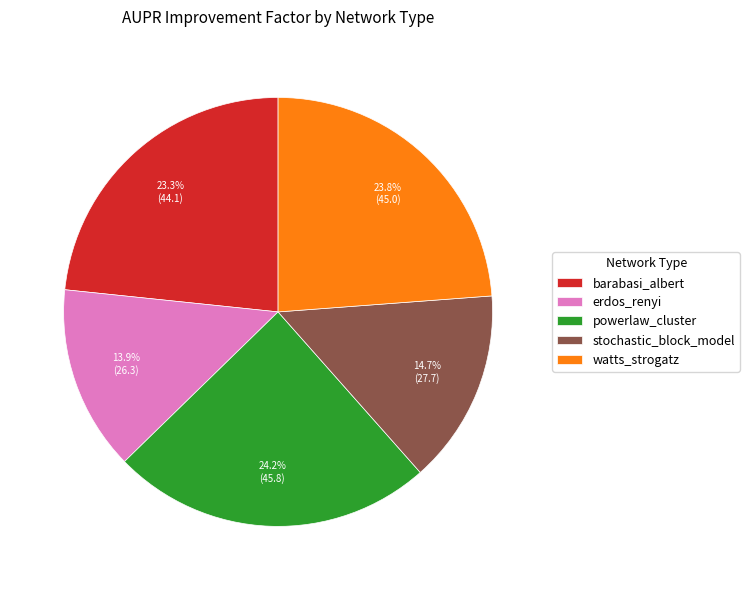

Which slice is the smallest?

erdos_renyi